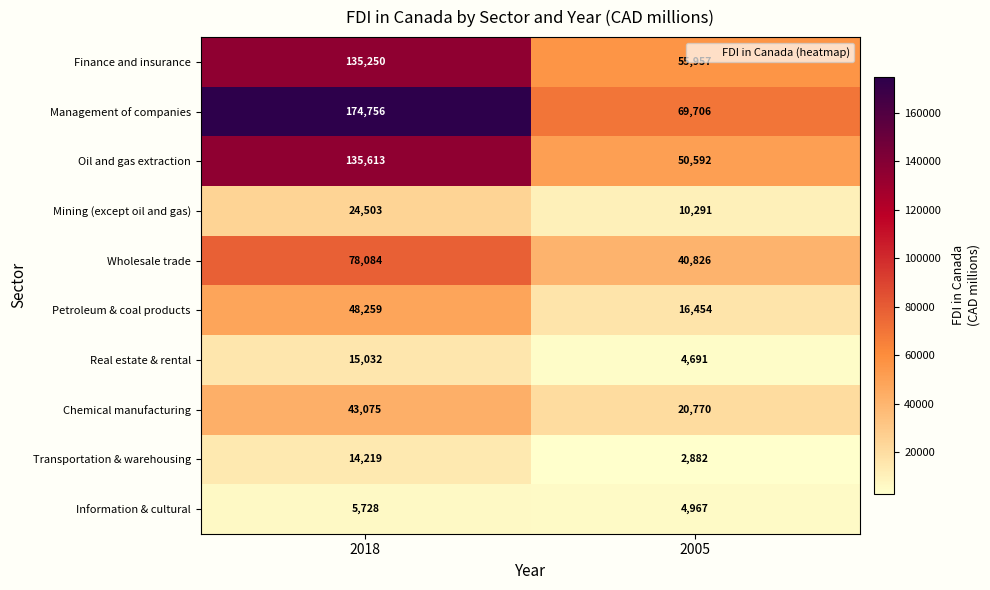

What is the difference between the Mining (except oil and gas) values at 2018 and 2005?

14212